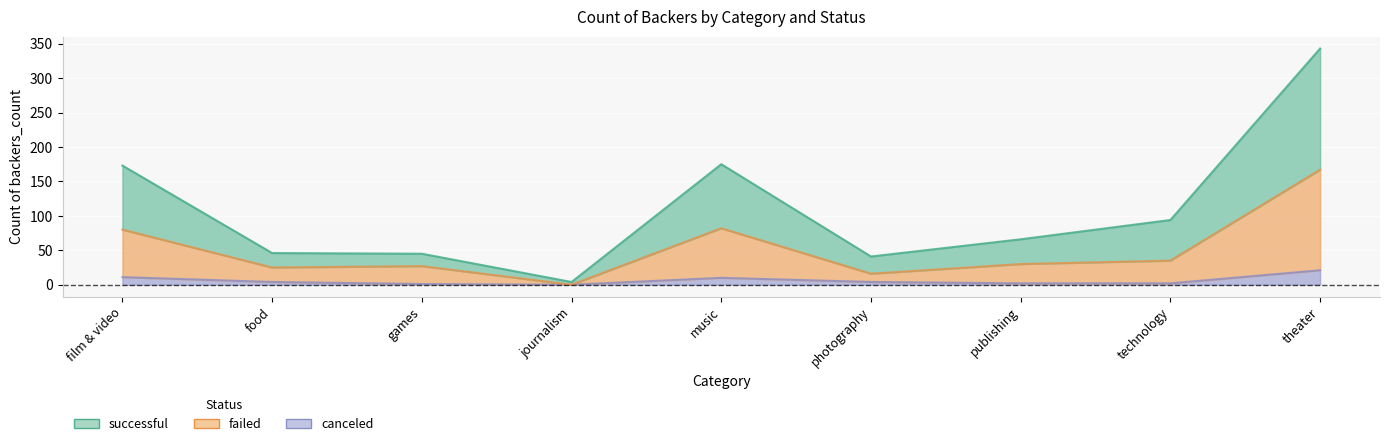

Which category has the highest value across all series?

theater